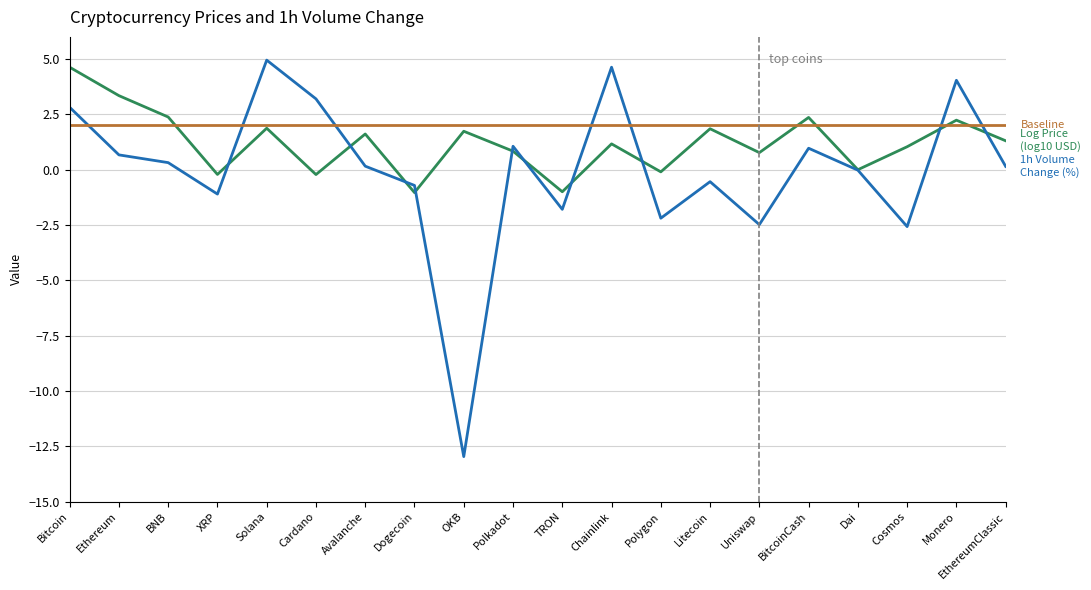

How many distinct data groups are displayed?

3